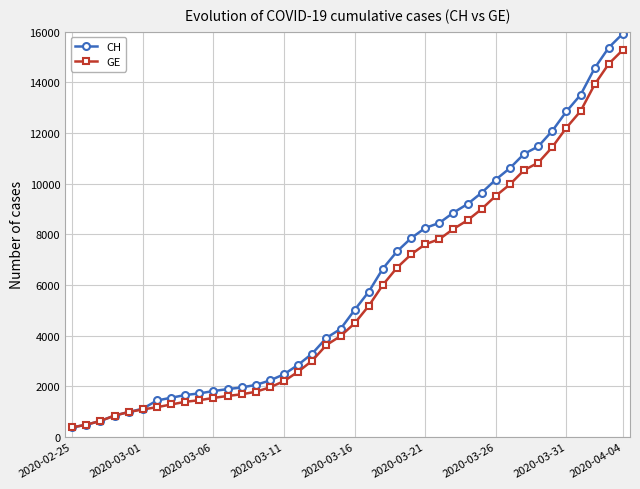

List the series in order of their peak value, lowest first.

GE, CH